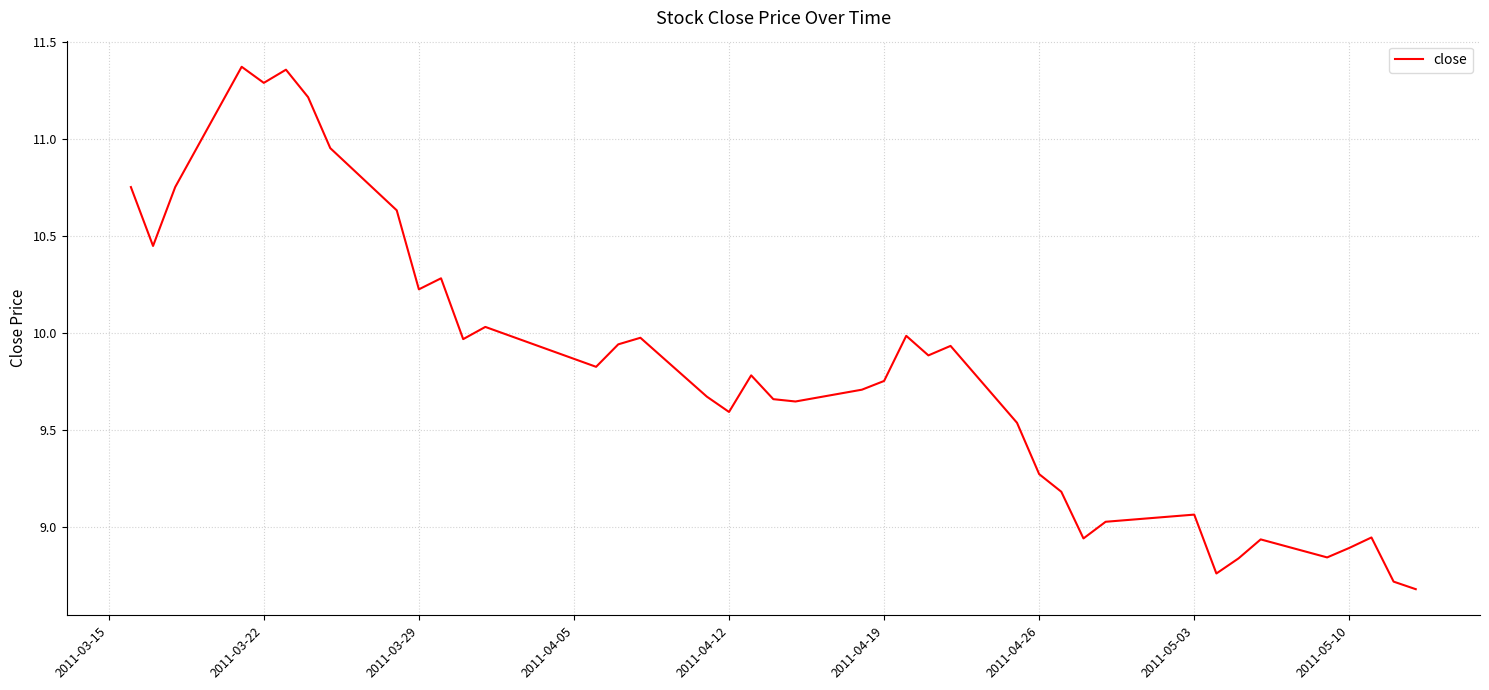

What is the difference between the maximum and minimum values?

2.7